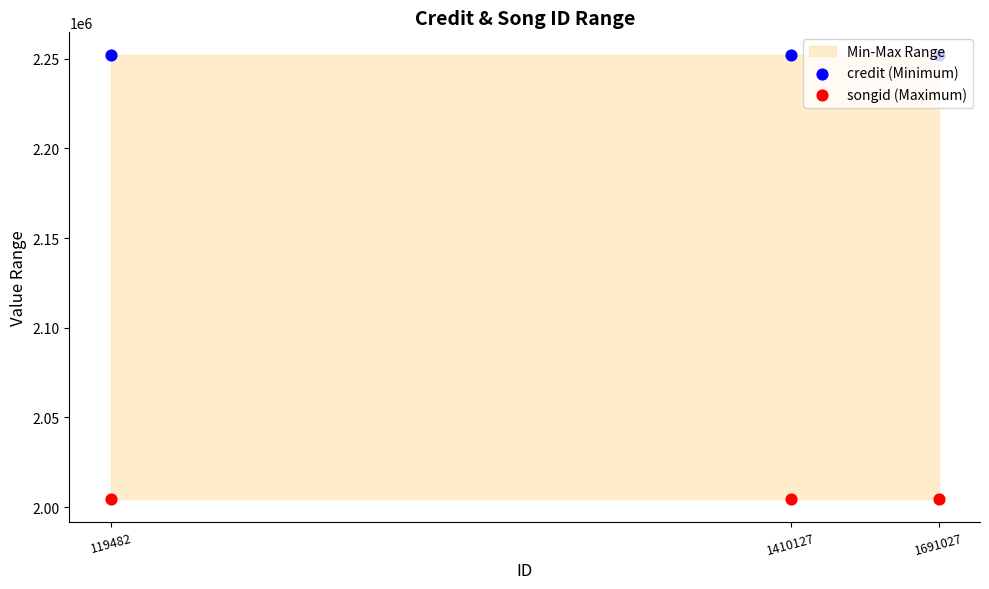

Which series has the largest total across all categories?

credit (Minimum)